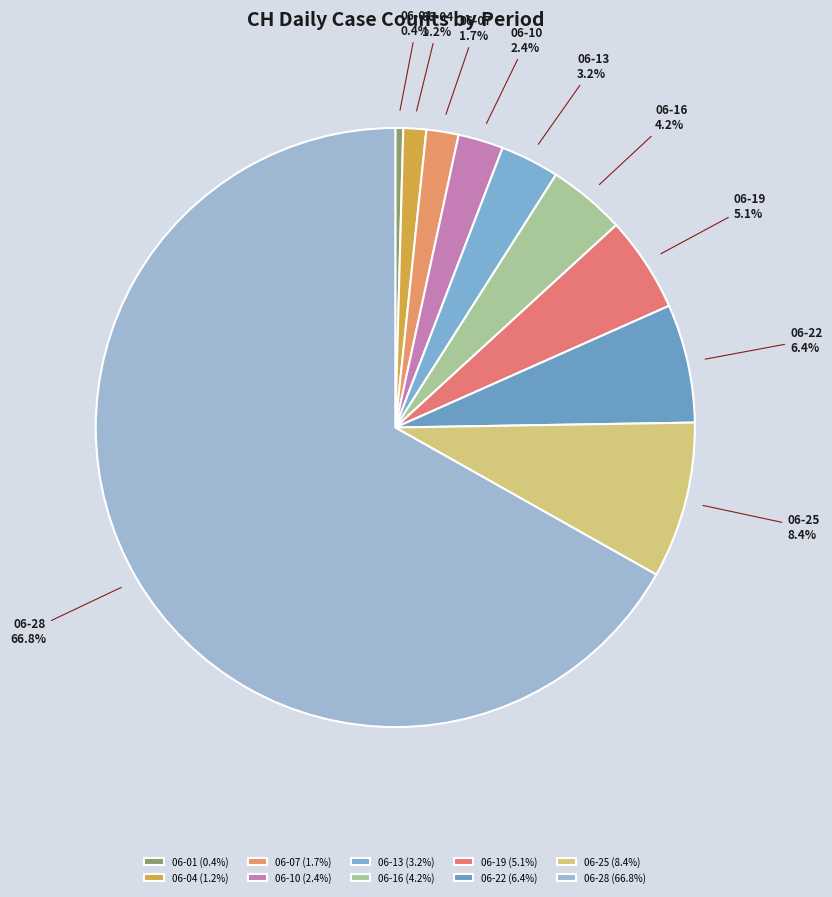

What percentage do 06-22 and 06-13 together represent?

9.6%